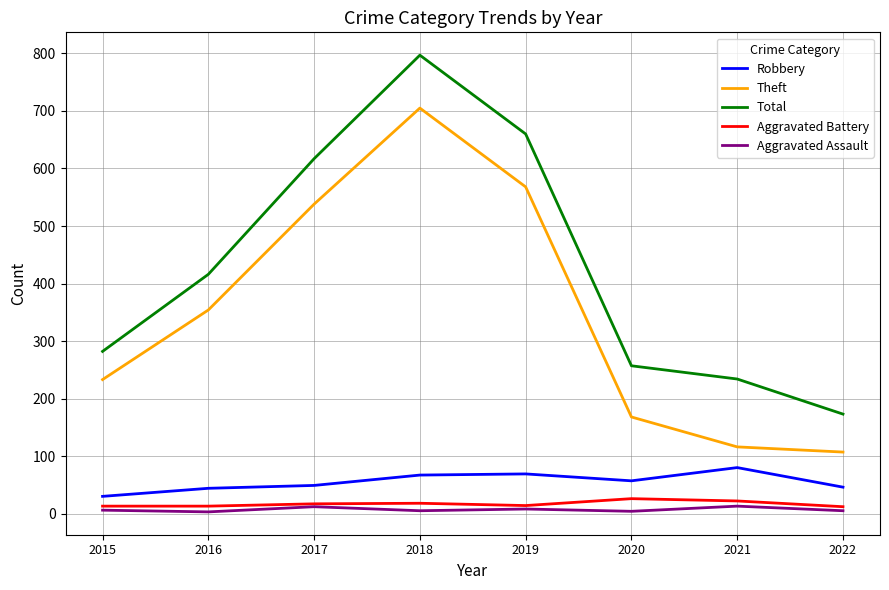

The value of Total at 2018 is 409. True or false?

False